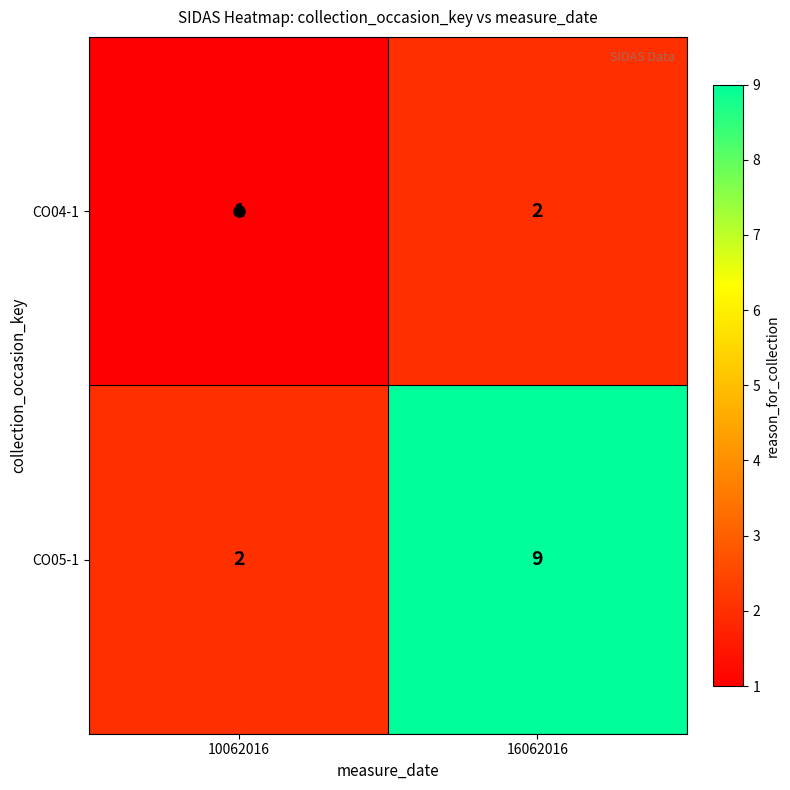

What is the maximum value shown in the chart?

9